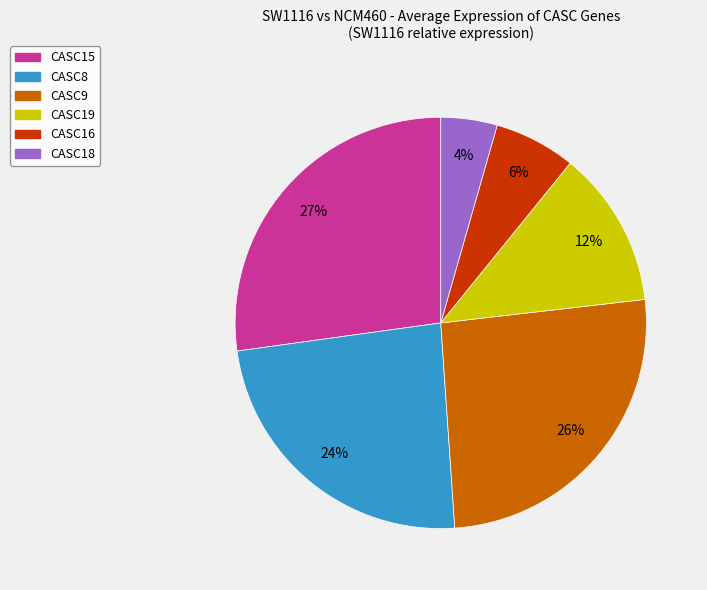

The CASC15 slice represents 27% of the pie. True or false?

True